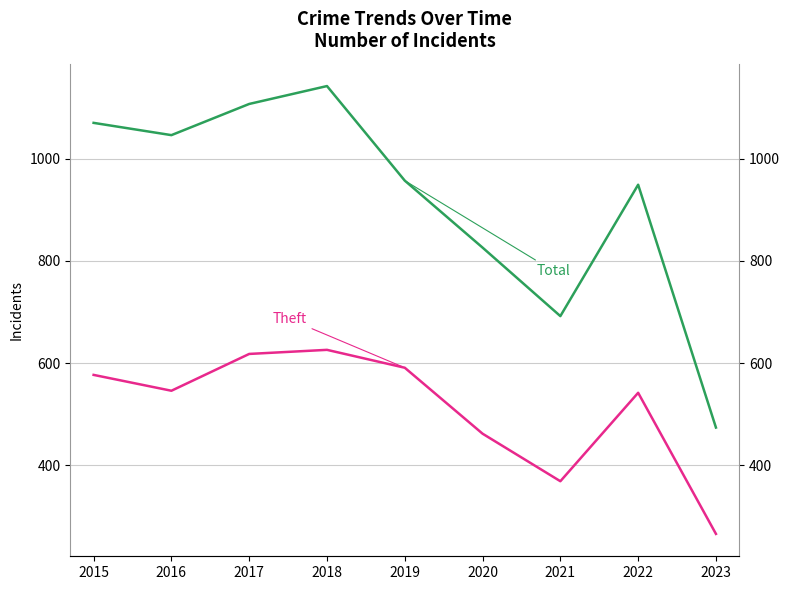

What is the average value of the Theft series?

511